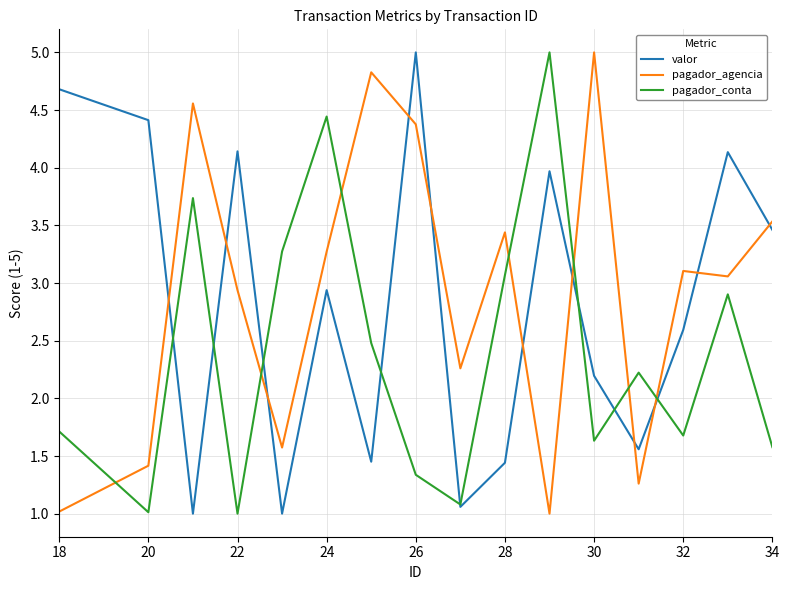

What is the lowest value of the valor series?

1.0